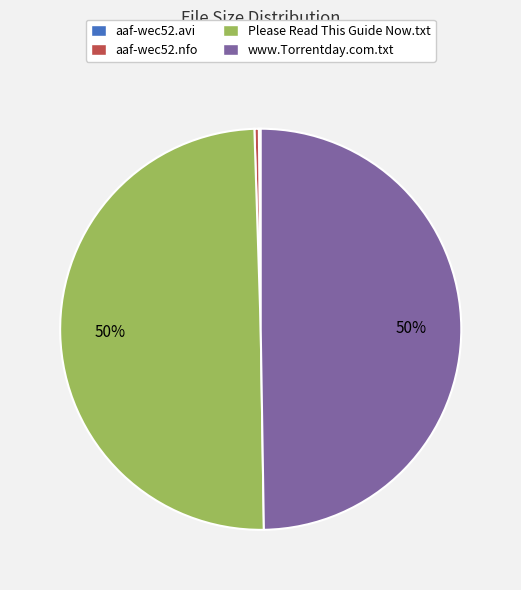

To the nearest percent, what is the average slice percentage?

25%